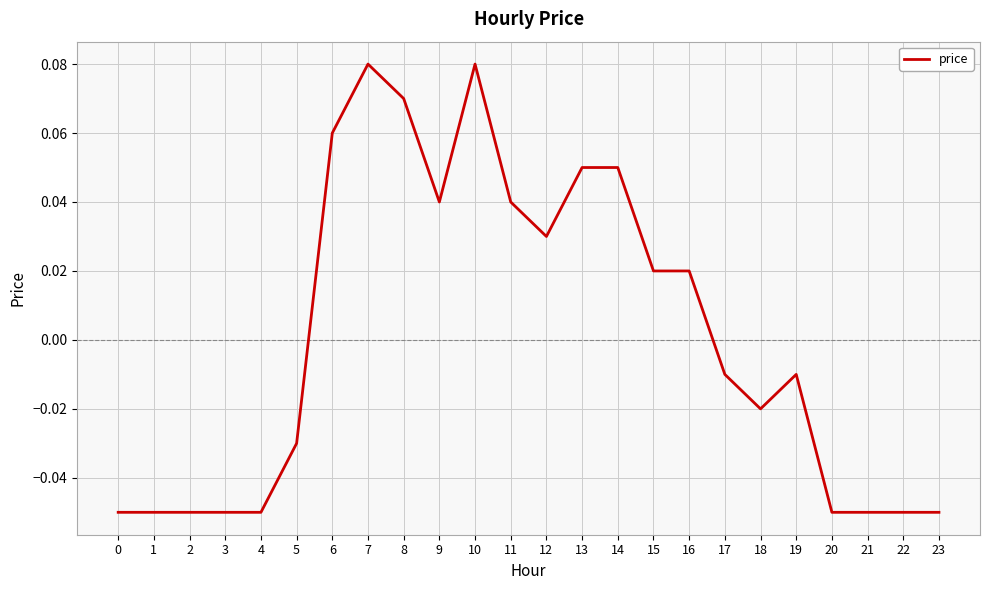

How many negative values are there?

13